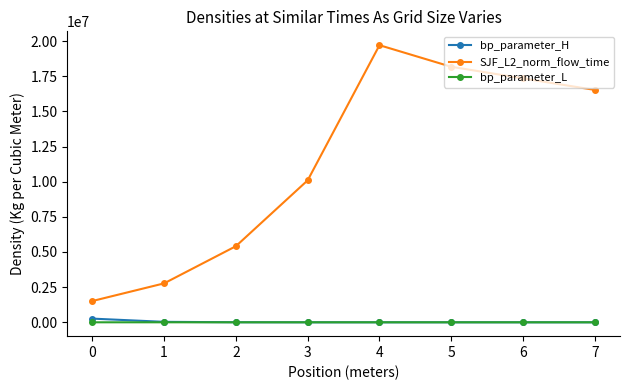

How many lines are shown in the chart?

3